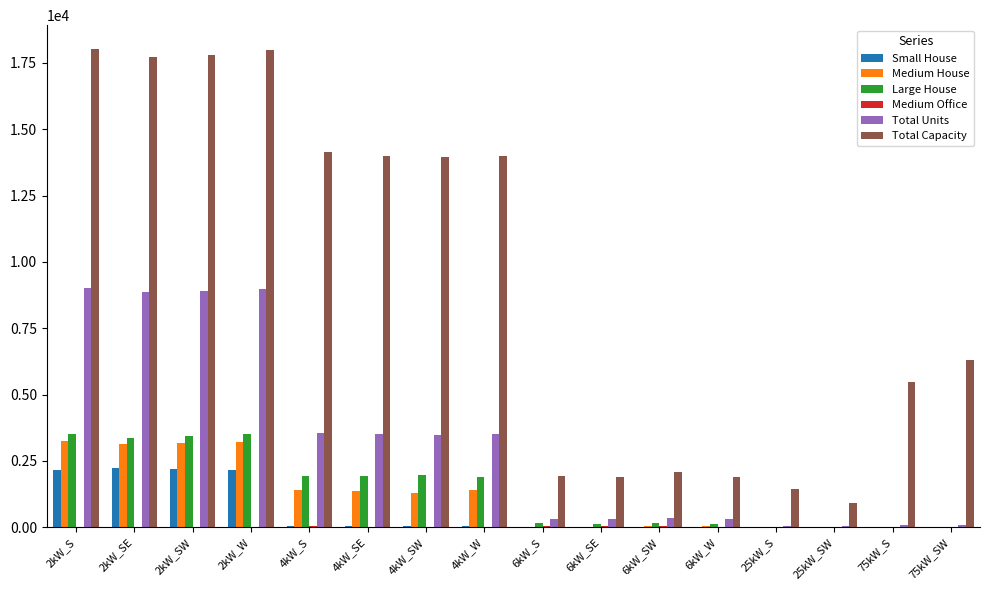

What is the greatest value displayed?

18020